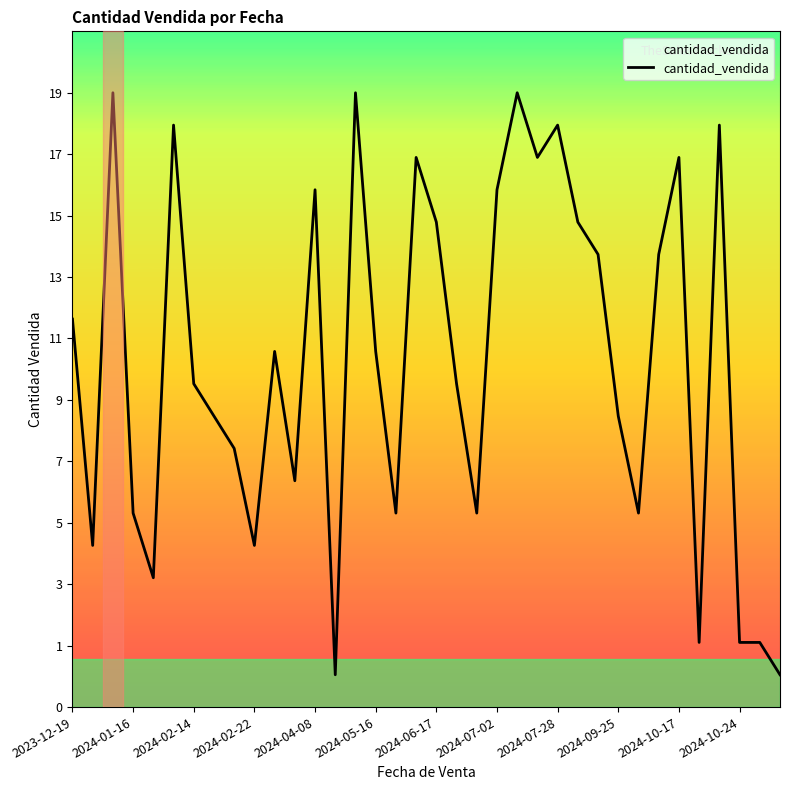

Does the chart display data point markers on the line(s)?

No